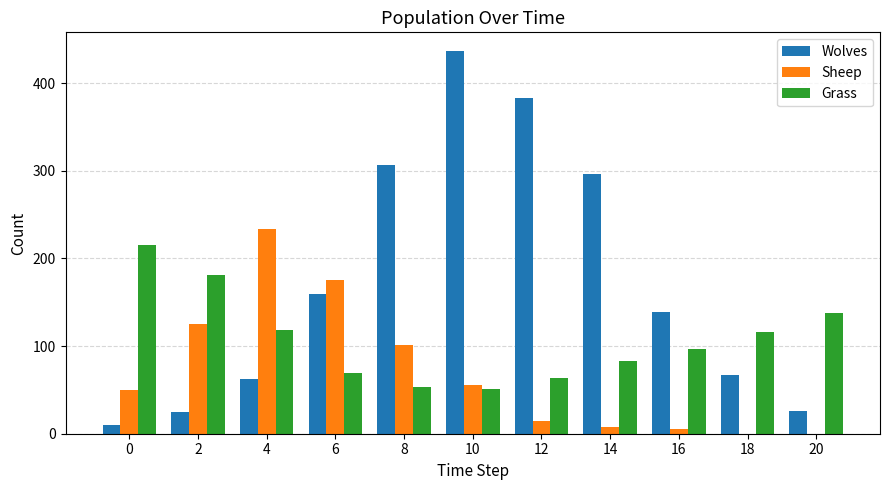

How many distinct data groups are displayed?

3